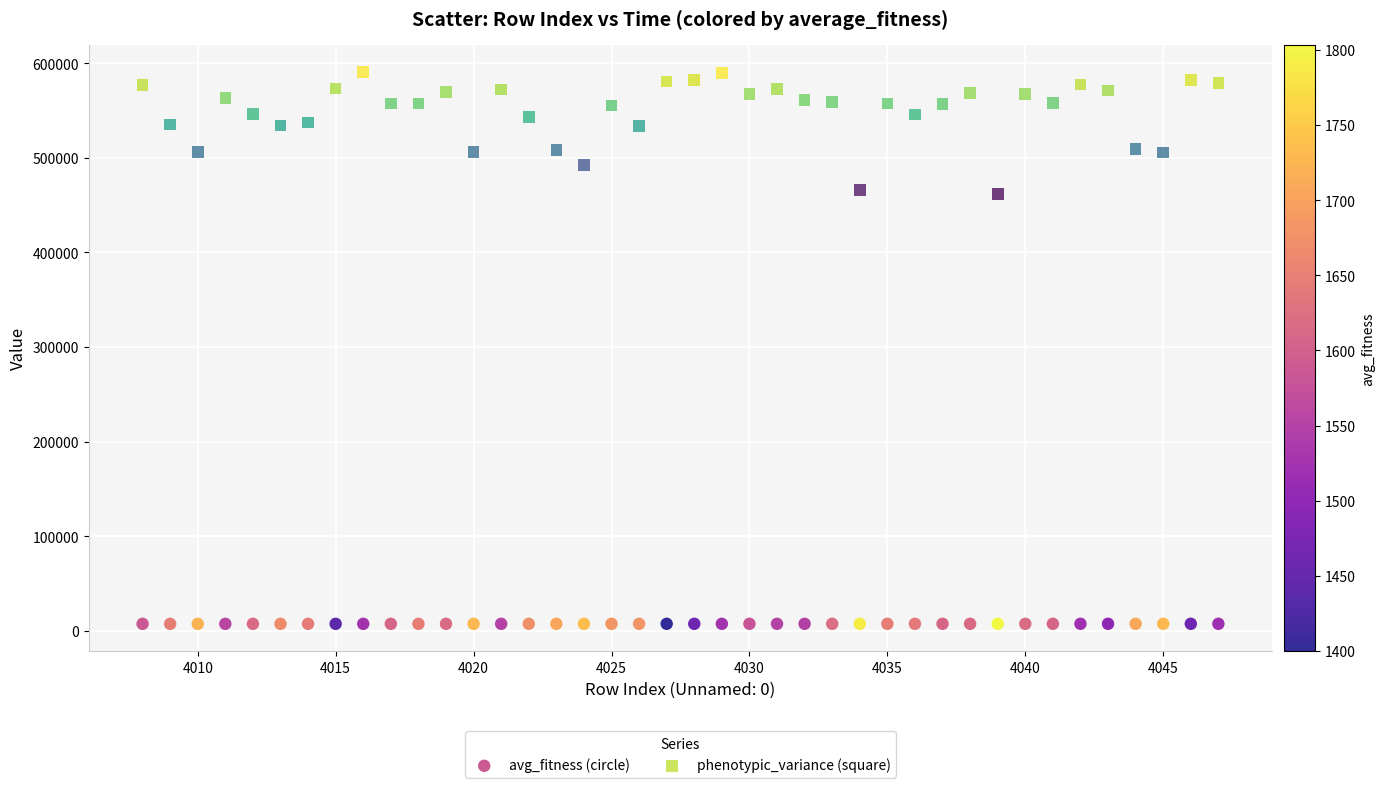

Which series contains the highest Y value?

phenotypic_variance (square)